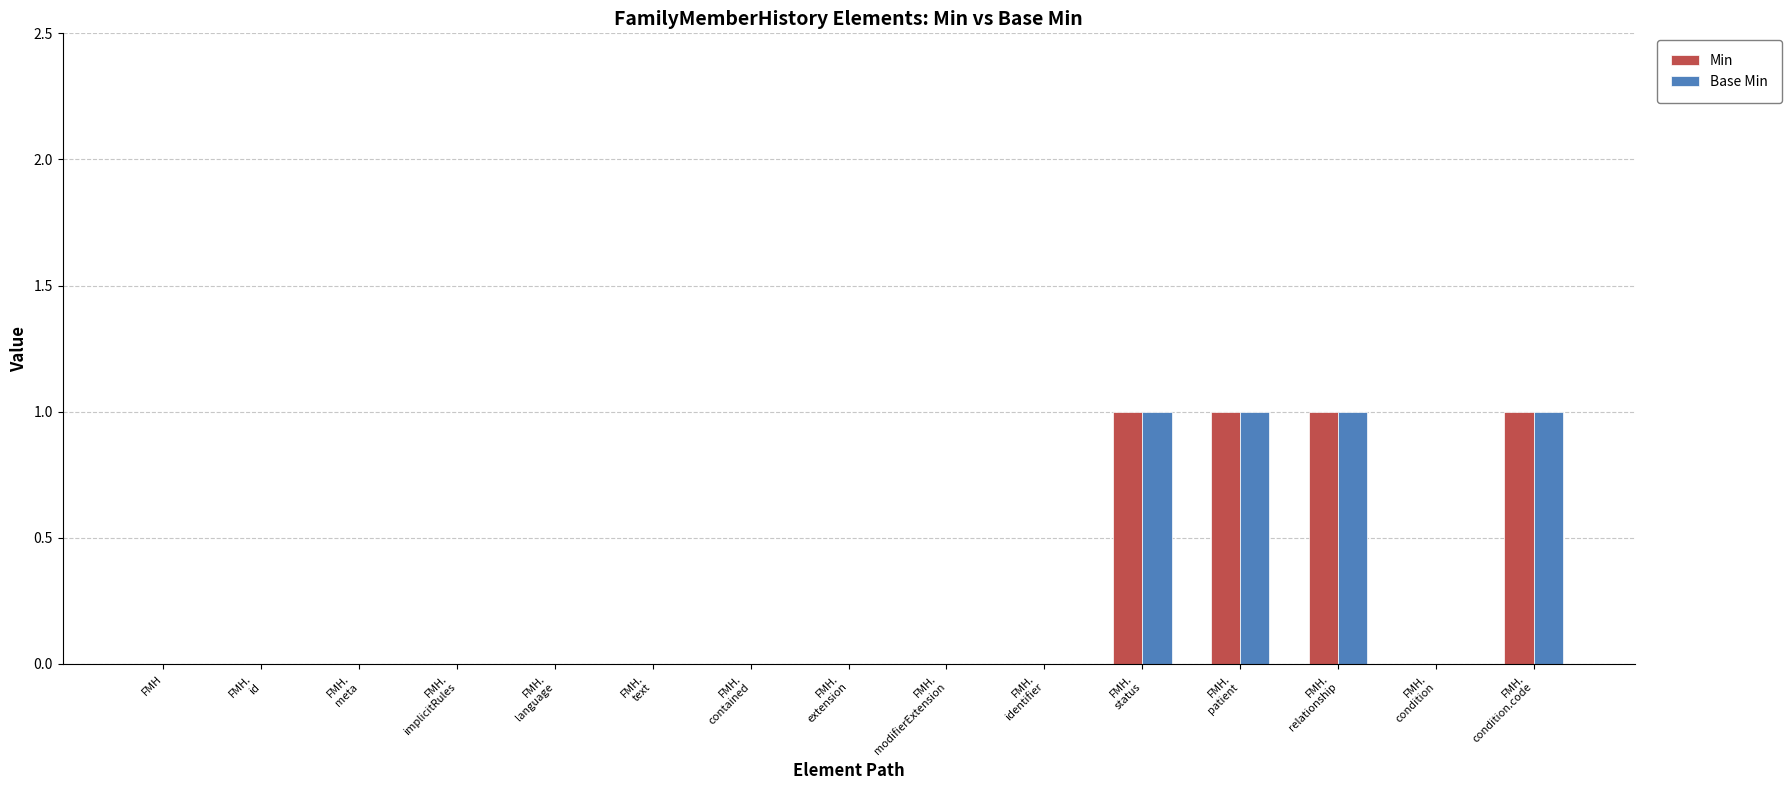

Reading left to right, transcribe all the data shown in this chart.

Min: FMH=0	FMH.
id=0	FMH.
meta=0	FMH.
implicitRules=0	FMH.
language=0	FMH.
text=0	FMH.
contained=0	FMH.
extension=0	FMH.
modifierExtension=0	FMH.
identifier=0	FMH.
status=1	FMH.
patient=1	FMH.
relationship=1	FMH.
condition=0	FMH.
condition.code=1
Base Min: FMH=0	FMH.
id=0	FMH.
meta=0	FMH.
implicitRules=0	FMH.
language=0	FMH.
text=0	FMH.
contained=0	FMH.
extension=0	FMH.
modifierExtension=0	FMH.
identifier=0	FMH.
status=1	FMH.
patient=1	FMH.
relationship=1	FMH.
condition=0	FMH.
condition.code=1